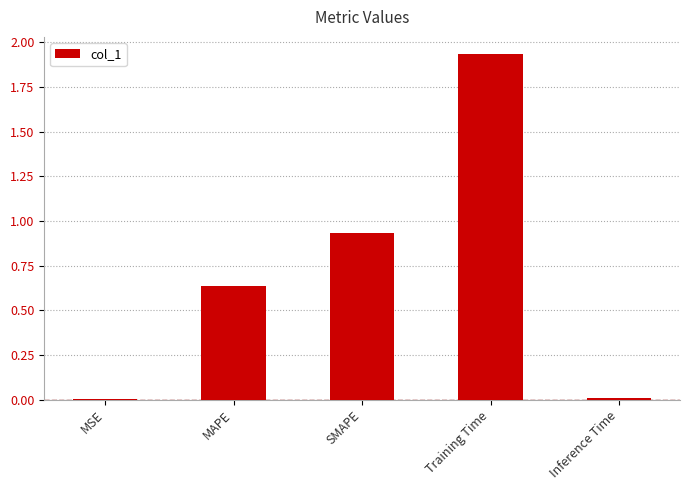

What is the average value?

0.7